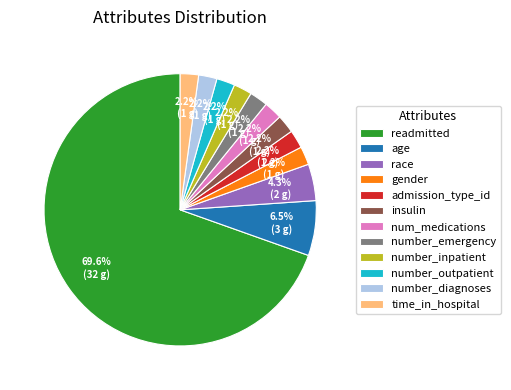

To the nearest percent, what is the difference between the largest and smallest slice percentages?

67%